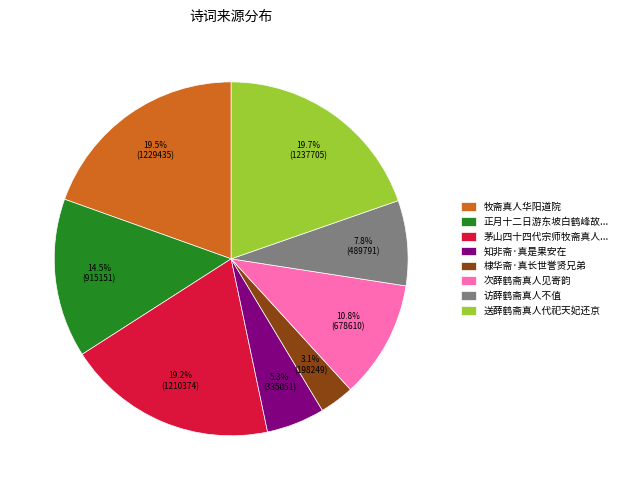

Is there any slice that represents more than half of the pie?

No